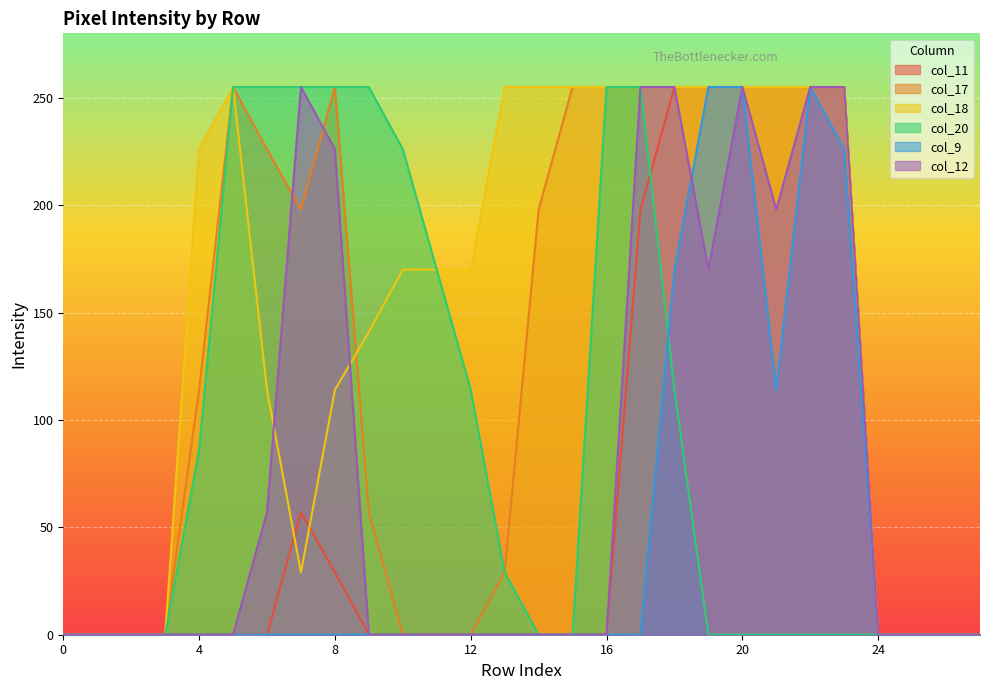

How many intersections are there between col_9 and col_12?

1